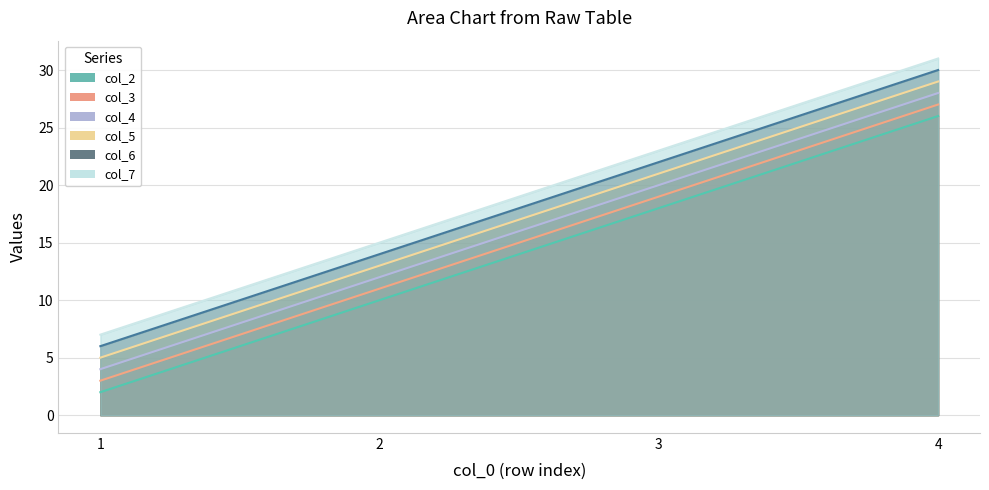

What is the difference between the maximum and minimum values in the col_3 series?

24